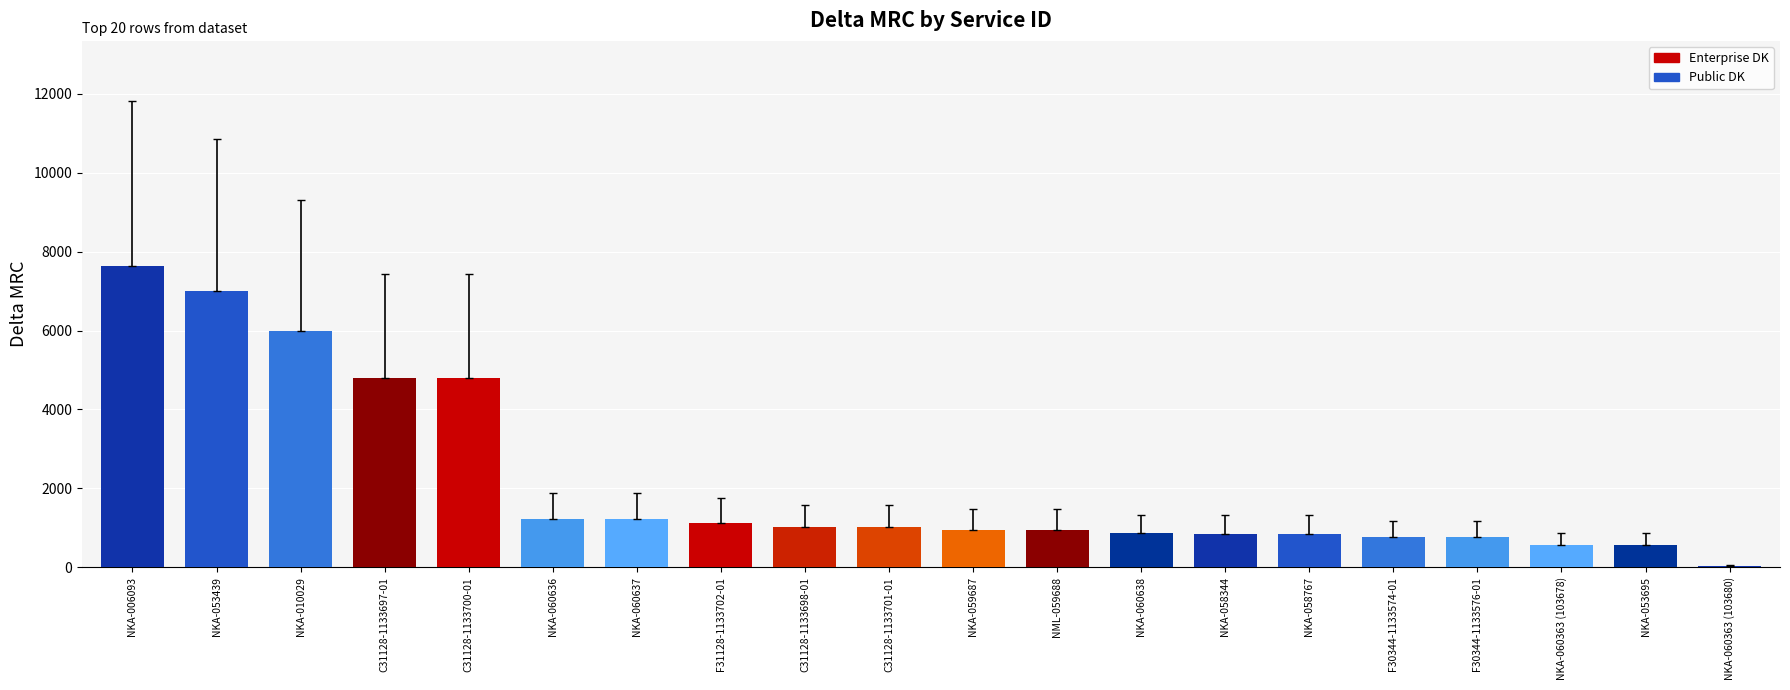

What value does the data have at NKA-058767?

845.0